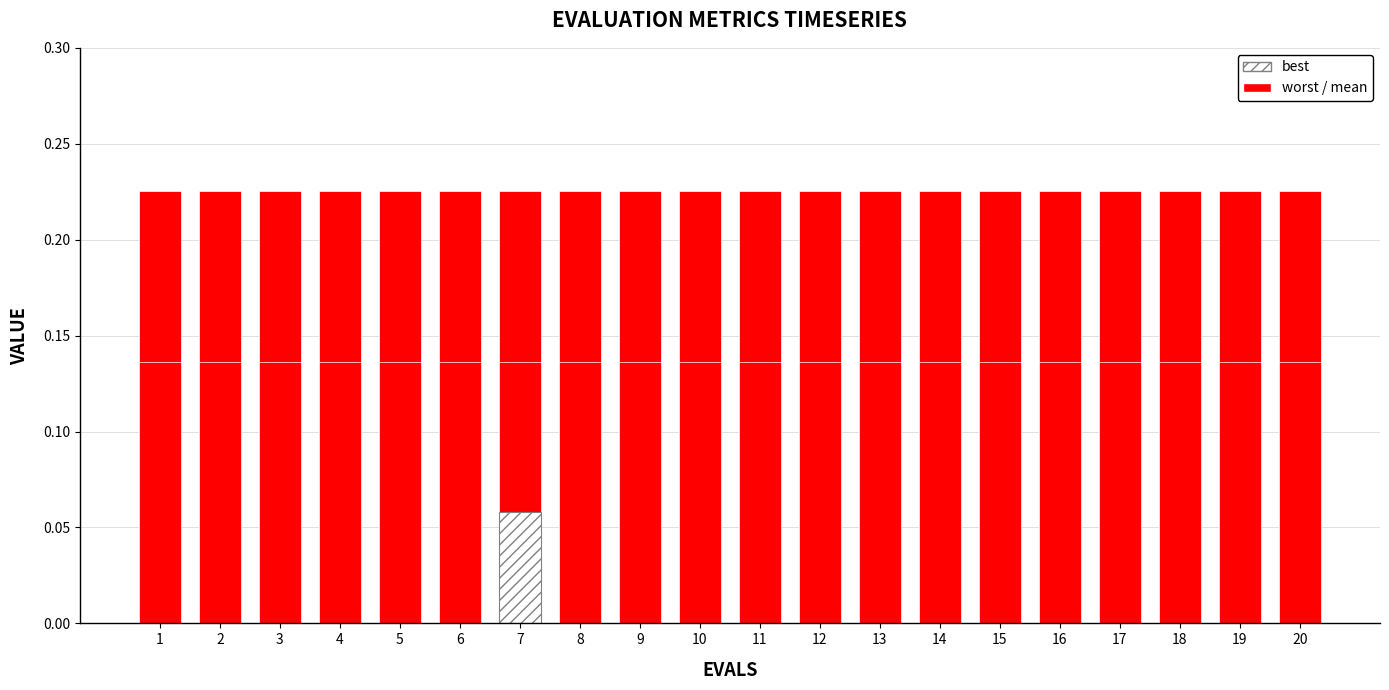

At 20, list the series in order from largest to smallest.

worst, mean